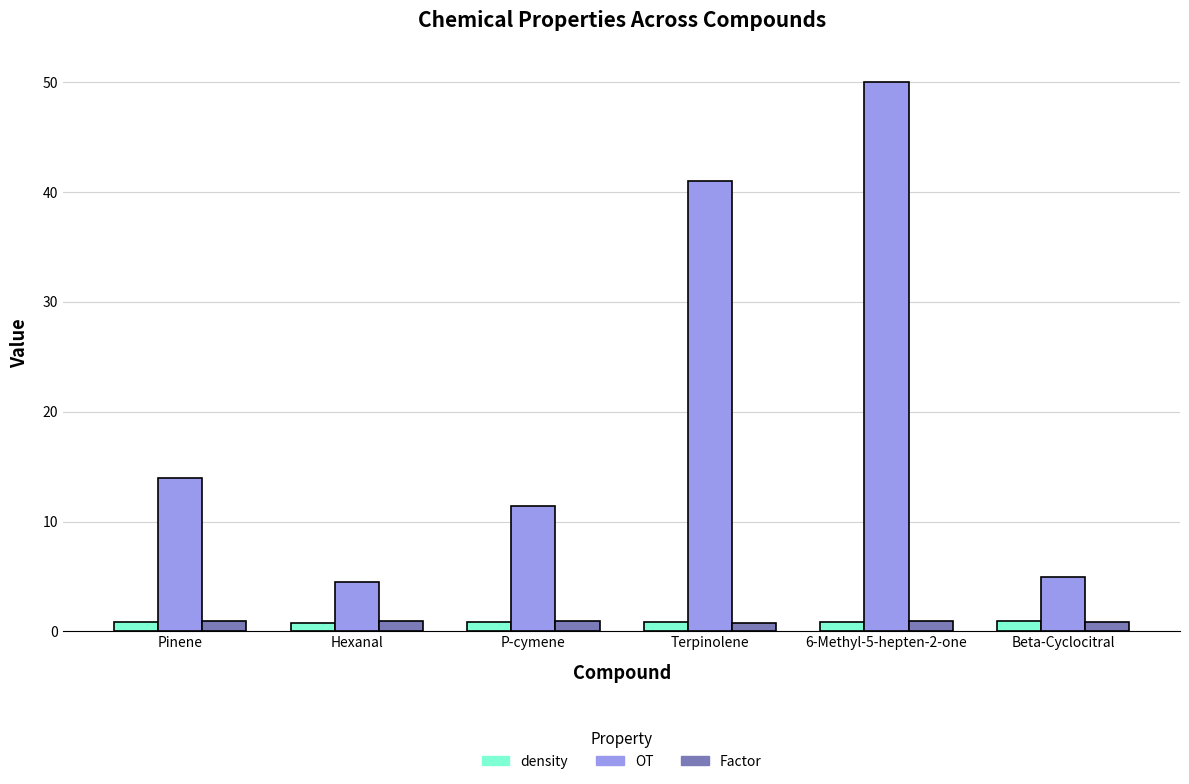

What is the sum of all Factor values?

5.6